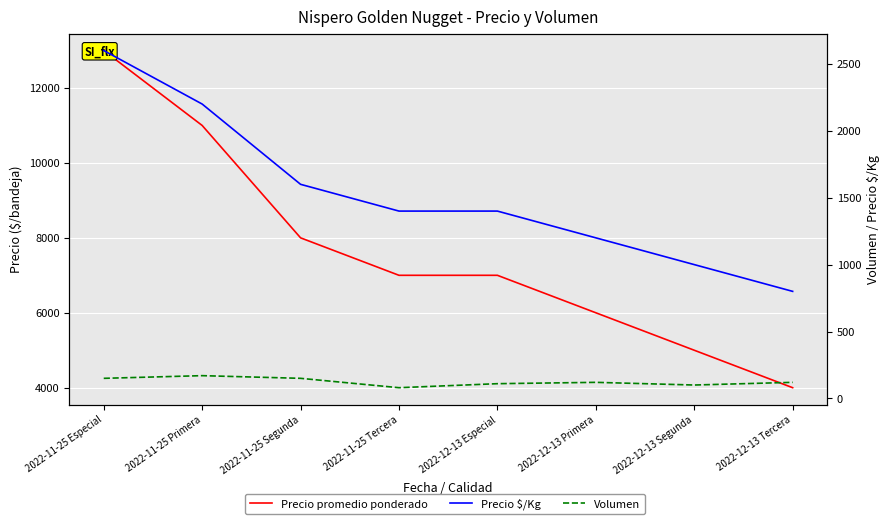

Reading left to right, list all the values displayed in this chart.

Precio promedio ponderado: 2022-11-25 Especial=13000	2022-11-25 Primera=11000	2022-11-25 Segunda=8000	2022-11-25 Tercera=7000	2022-12-13 Especial=7000	2022-12-13 Primera=6000	2022-12-13 Segunda=5000	2022-12-13 Tercera=4000
Precio $/Kg: 2022-11-25 Especial=2600	2022-11-25 Primera=2200	2022-11-25 Segunda=1600	2022-11-25 Tercera=1400	2022-12-13 Especial=1400	2022-12-13 Primera=1200	2022-12-13 Segunda=1000	2022-12-13 Tercera=800
Volumen: 2022-11-25 Especial=150	2022-11-25 Primera=170	2022-11-25 Segunda=150	2022-11-25 Tercera=80	2022-12-13 Especial=110	2022-12-13 Primera=120	2022-12-13 Segunda=100	2022-12-13 Tercera=120